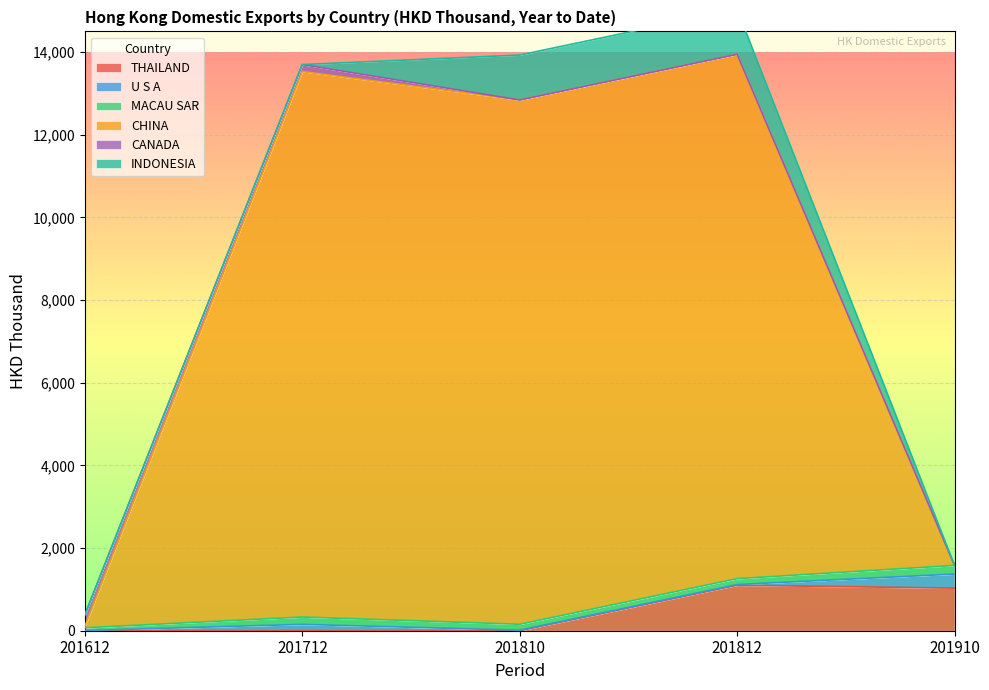

Is the value of THAILAND at 201712 greater than the value of CANADA at 201712?

No